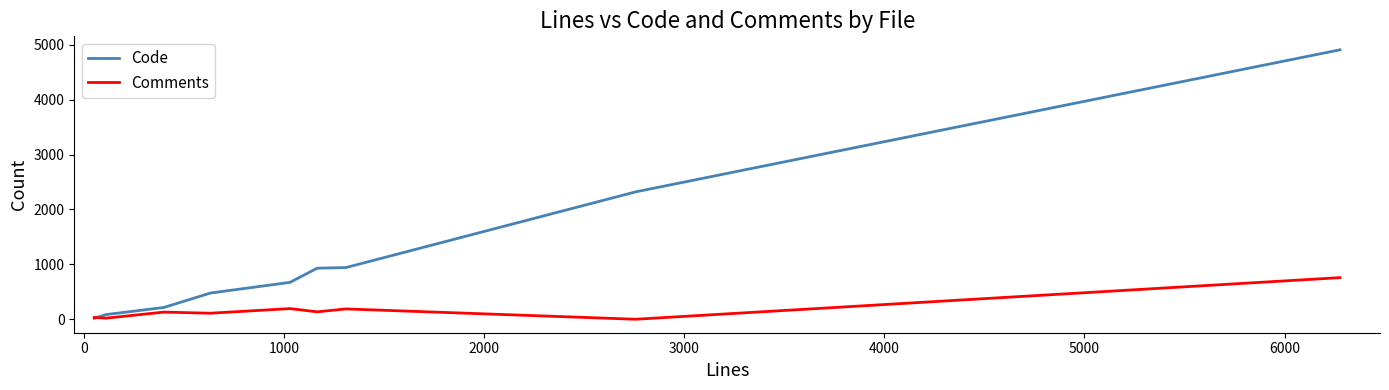

Which series has the largest range (max minus min)?

Code